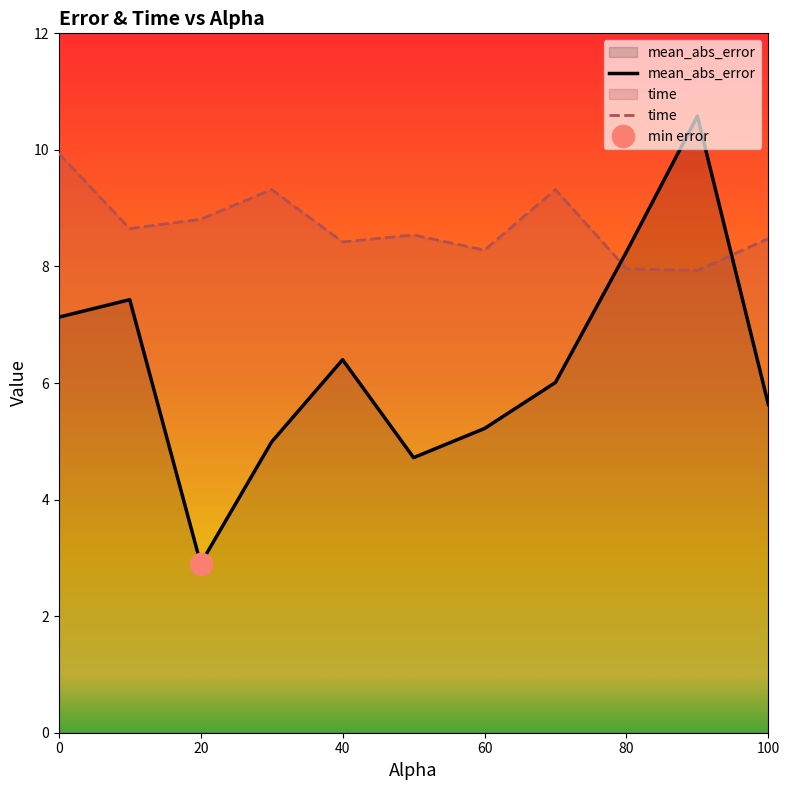

How many series are shown in this chart?

2